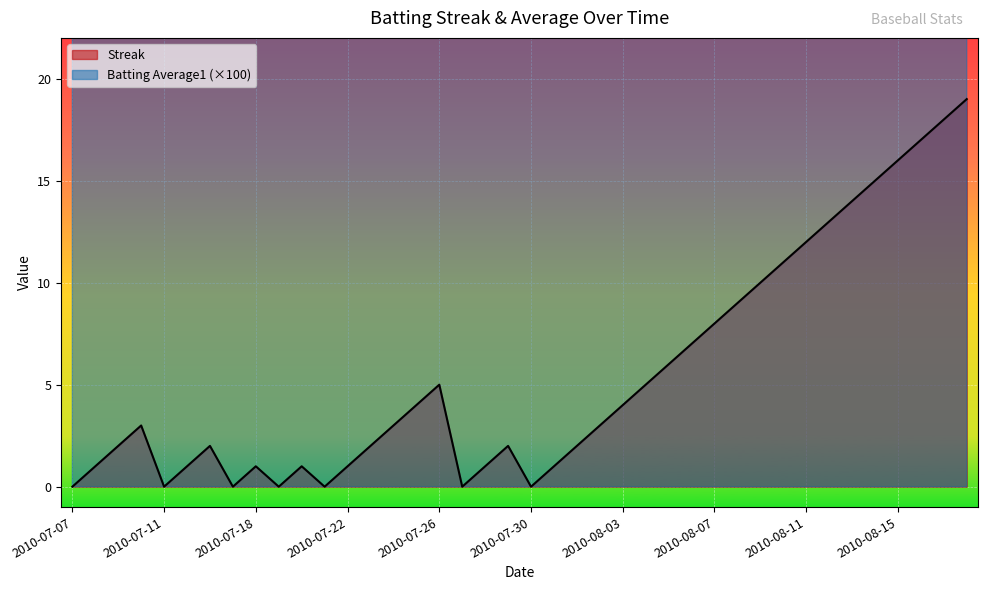

What is the value of the Streak point at the 24th from the left?

3.0